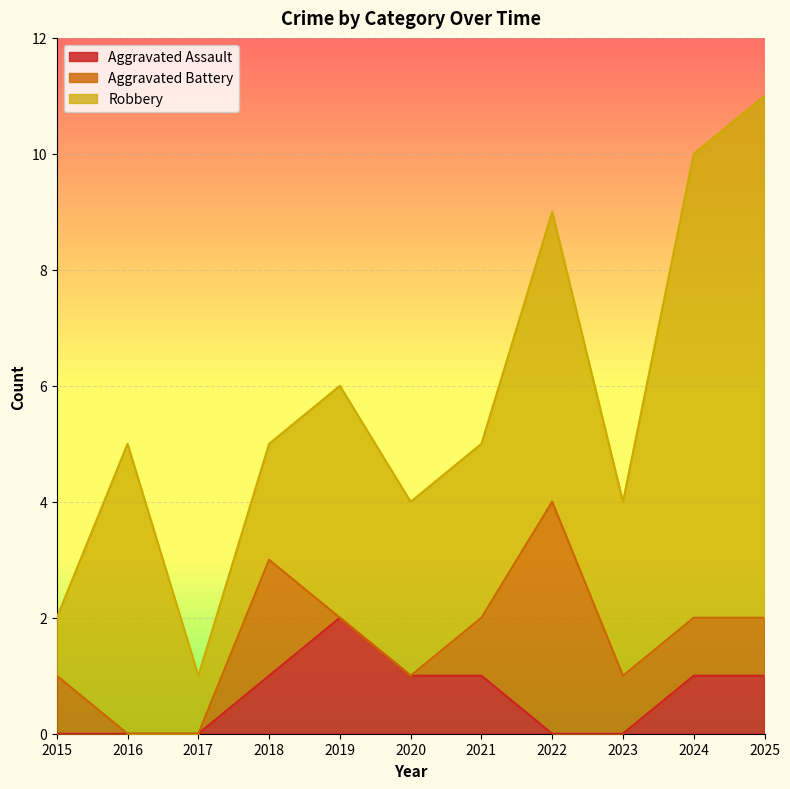

What is the sum of all Aggravated Assault values?

7